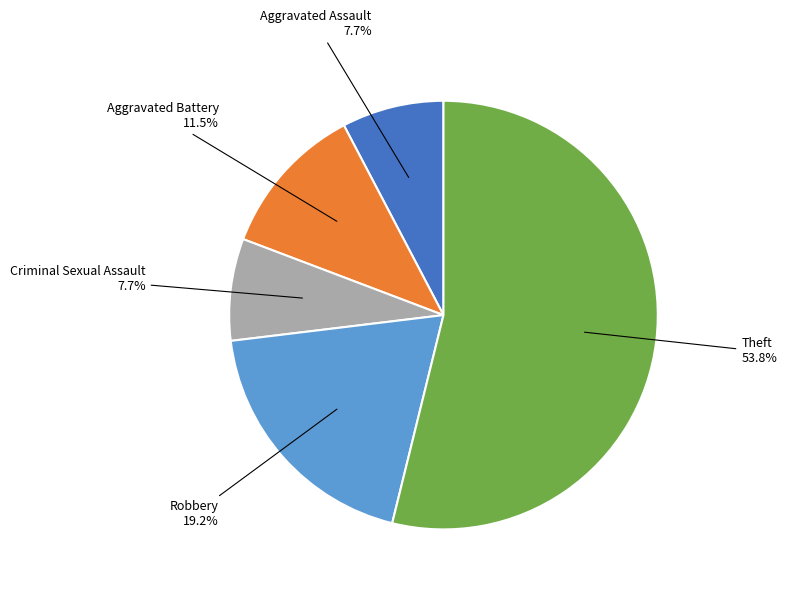

Does any single category account for the majority?

Yes